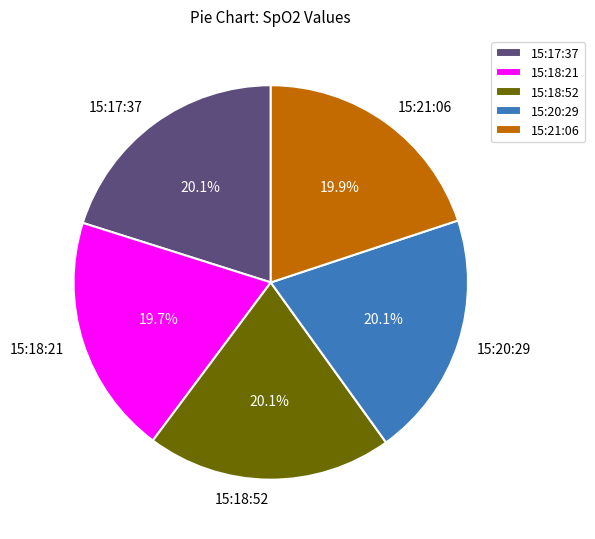

The 15:20:29 slice represents 33% of the pie. True or false?

False